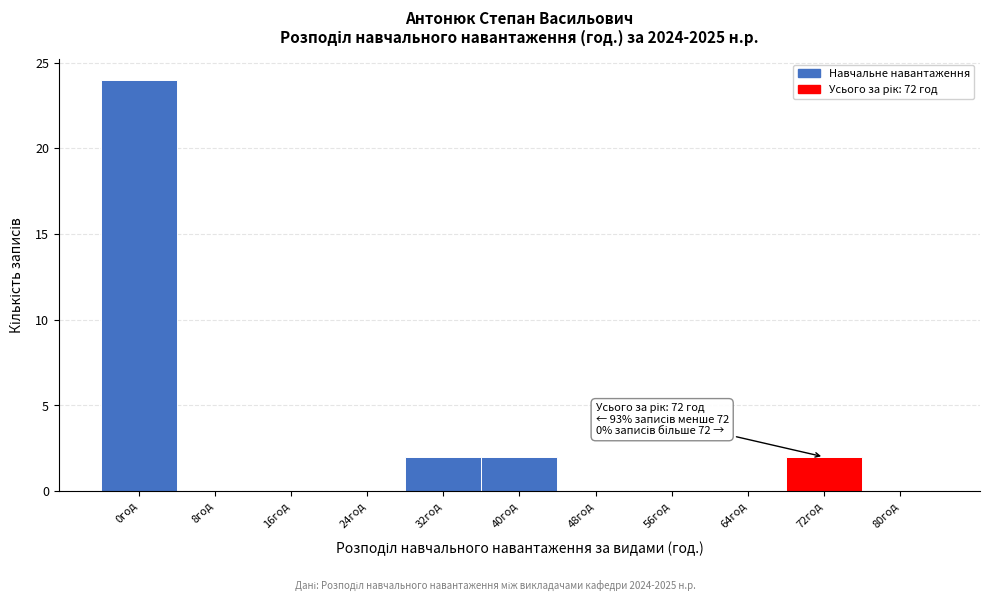

Reading left to right, what are all the values shown in this chart?

0год=24	8год=0	16год=0	24год=0	32год=2	40год=2	48год=0	56год=0	64год=0	72год=2	80год=0